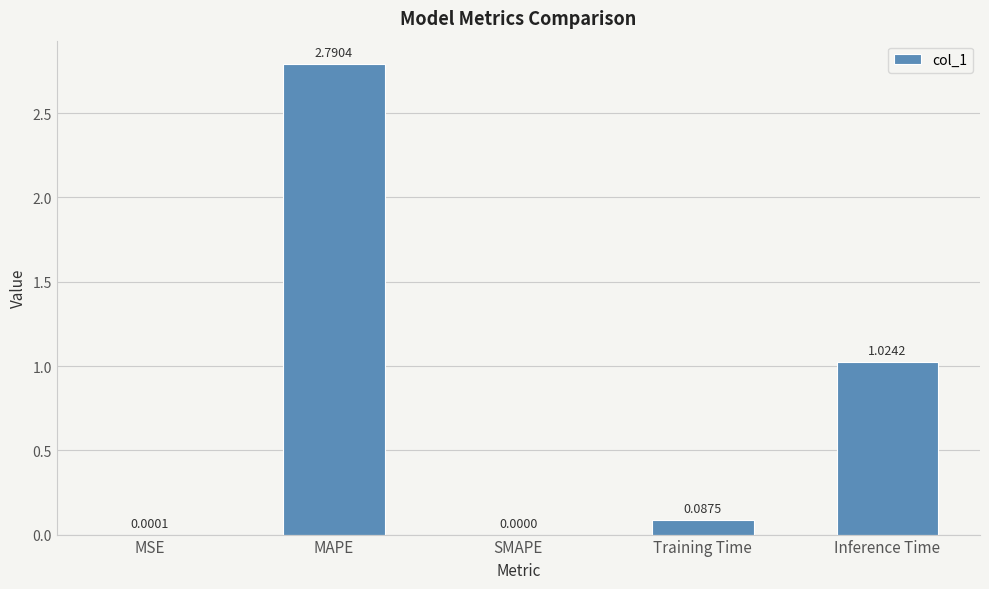

At which category does the chart reach its peak across all series?

MAPE